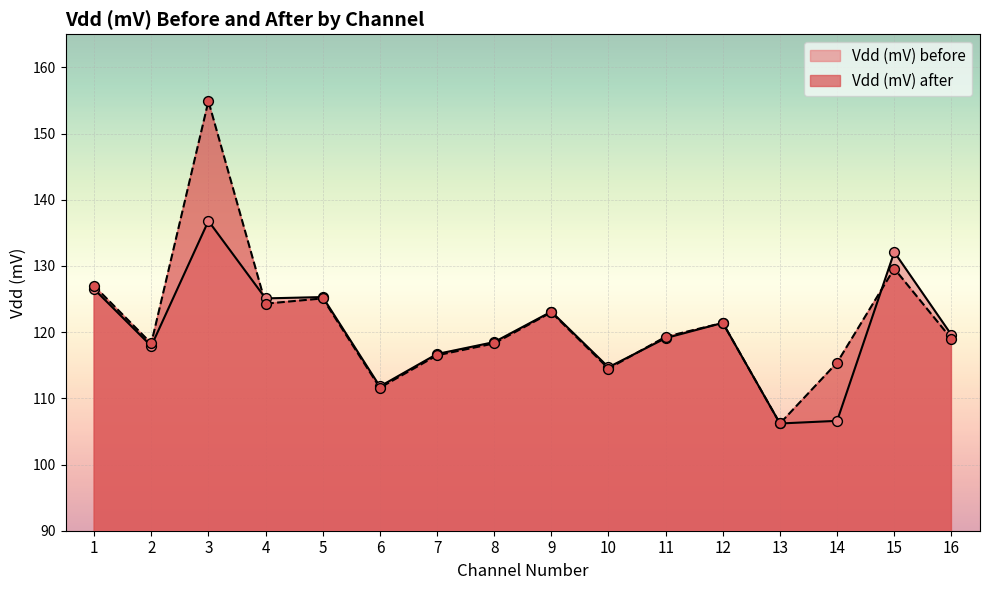

Which series contains the highest Y value?

Vdd (mV) after